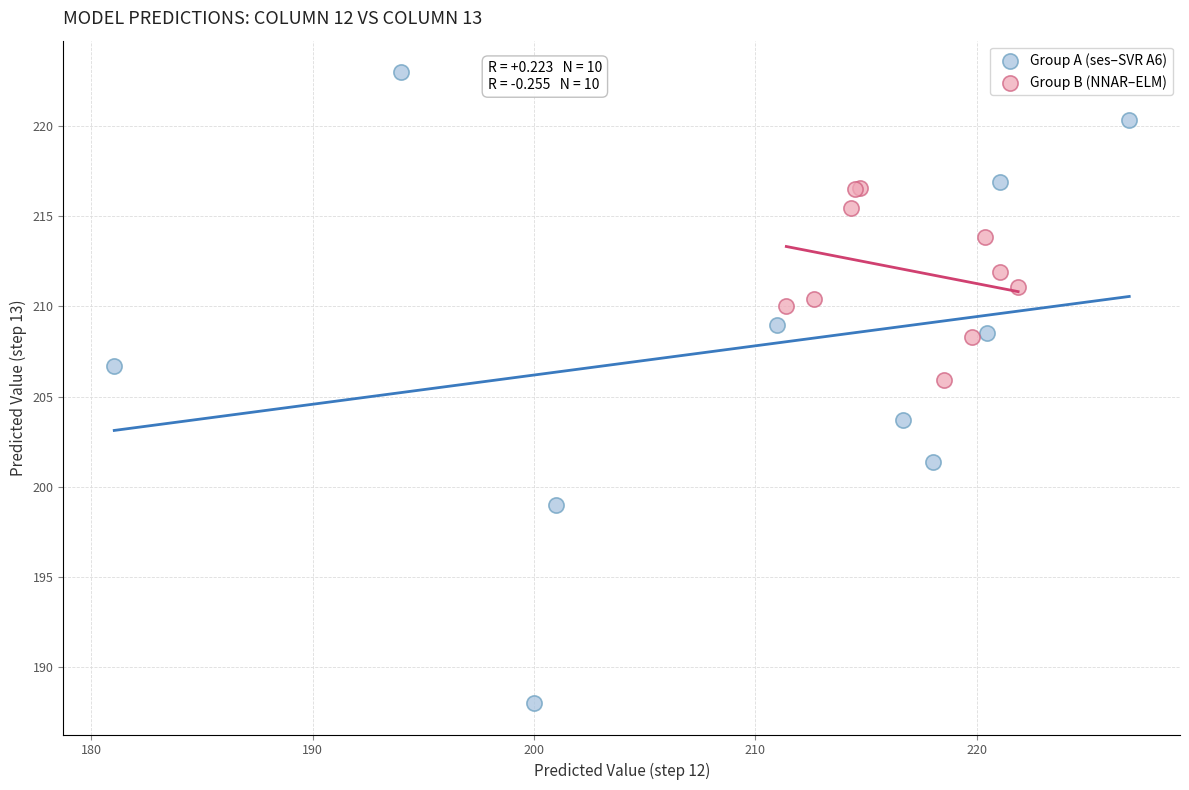

Which series has the largest Y range (max minus min)?

Group A (ses–SVR A6)